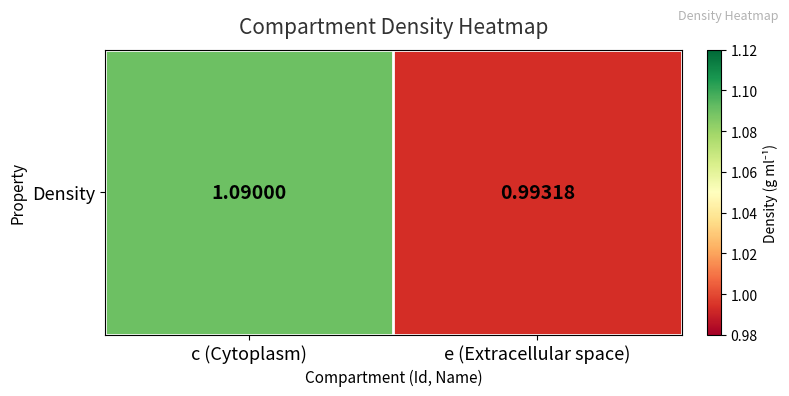

True or false: the data shows 1.6 at c (Cytoplasm).

False